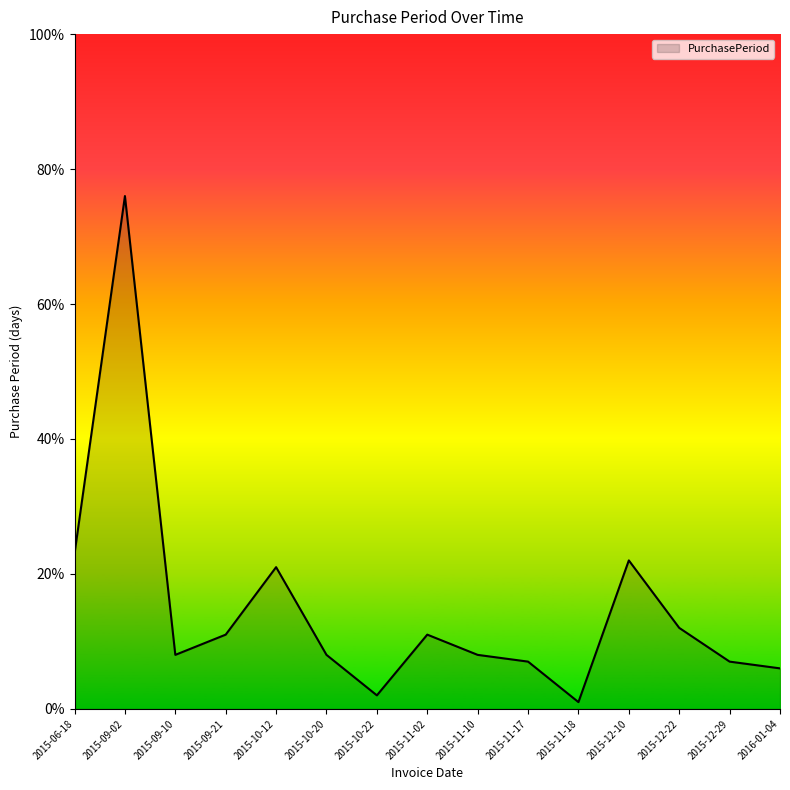

What is the minimum value shown in the chart?

1